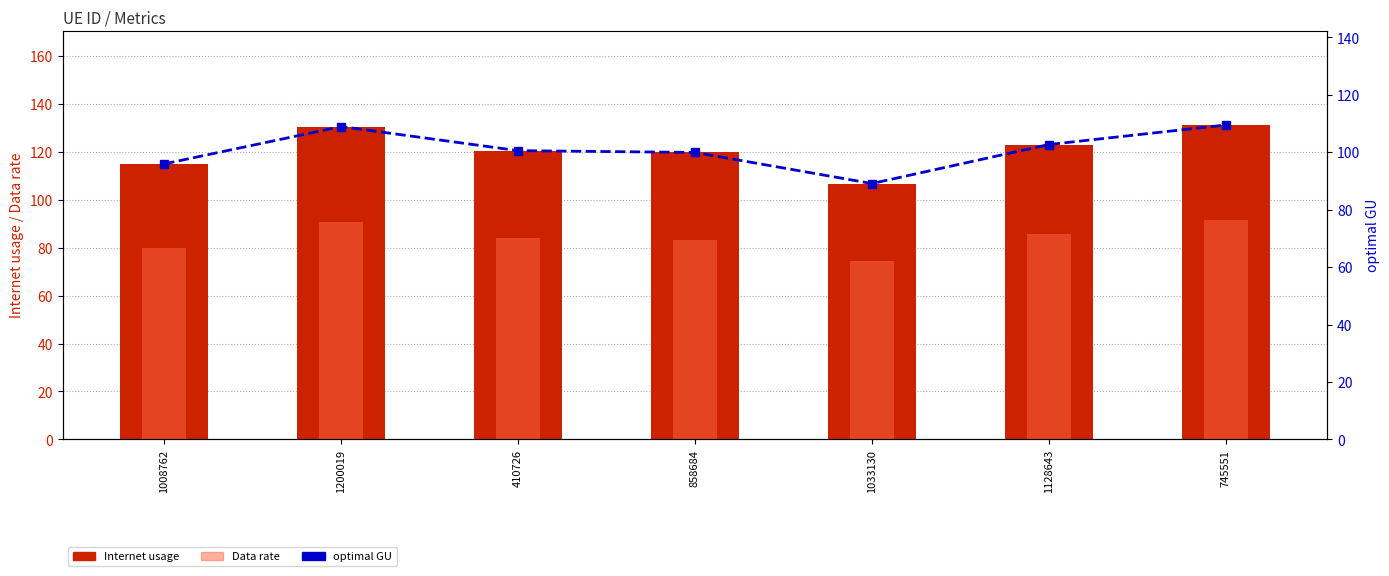

Rank the categories by Data rate value from highest to lowest.

745551, 1200019, 1128643, 410726, 858684, 1008762, 1033130